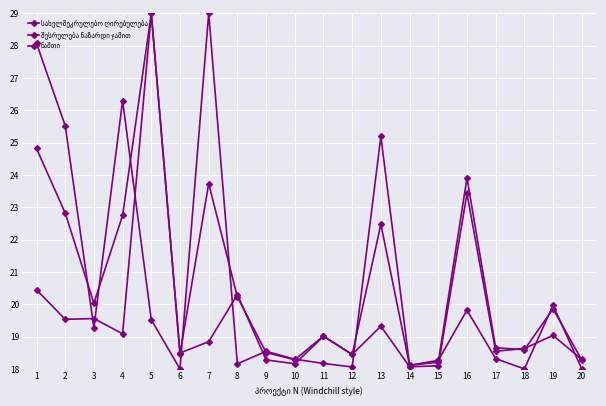

Count the number of categories in the chart.

20